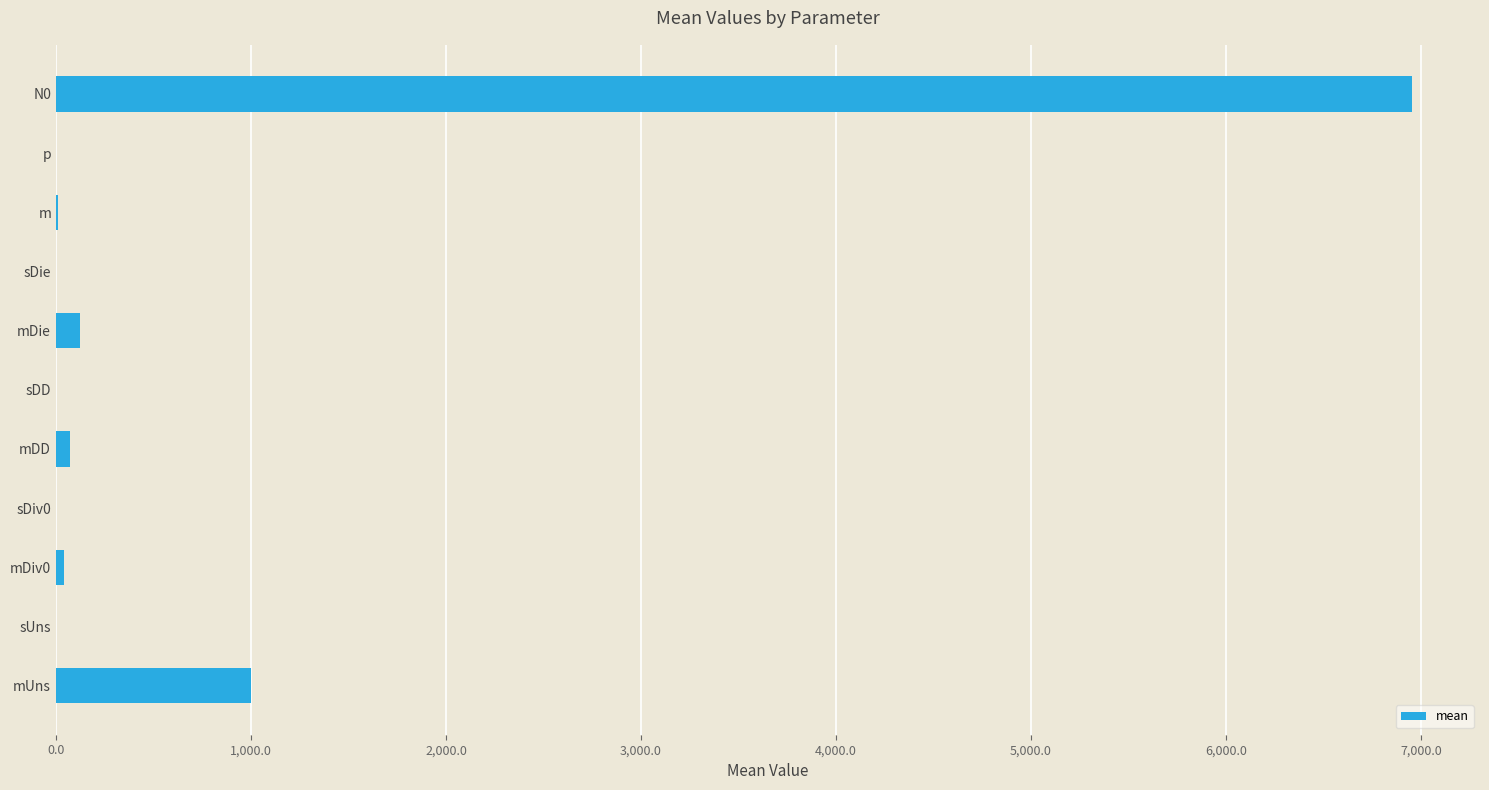

Are the bars horizontal?

Yes